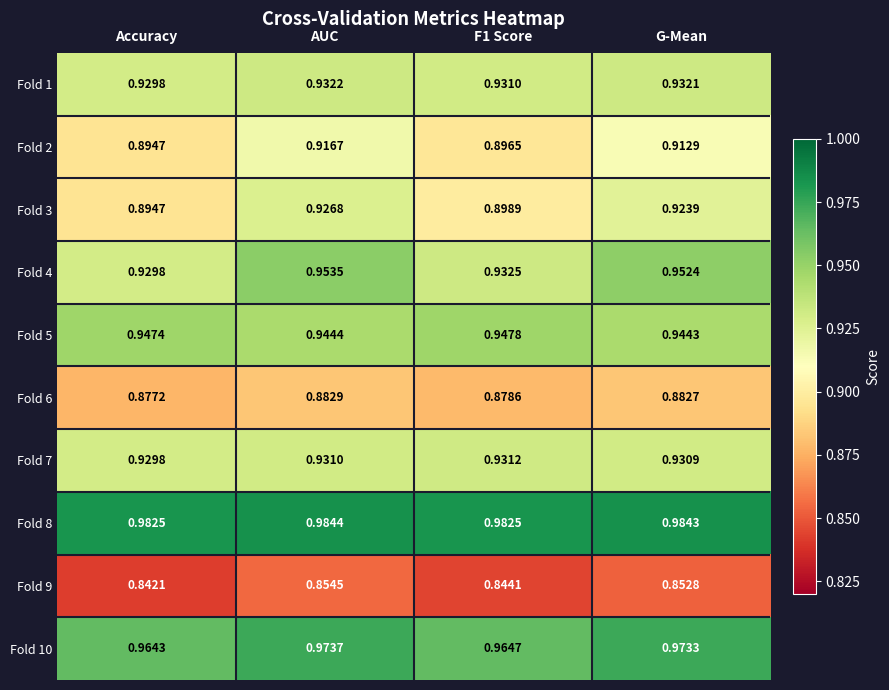

How many data points does each series have?

4